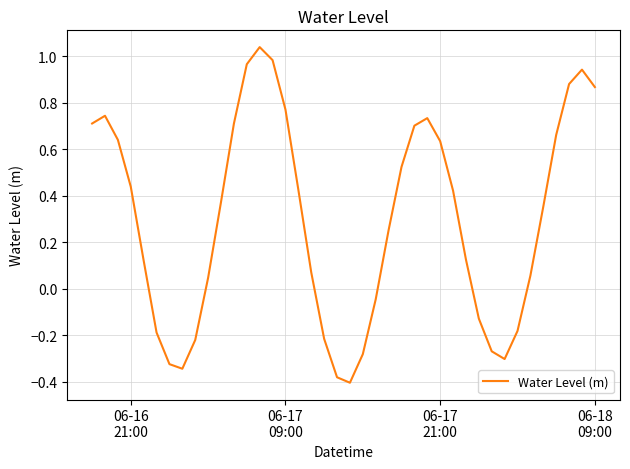

Does the chart have visible grid lines?

Yes